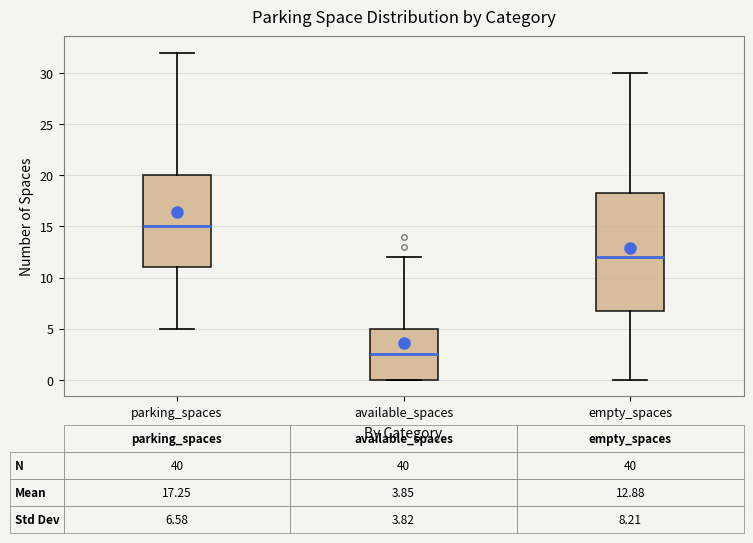

Which box is the tallest, from its lower edge to its upper edge?

empty_spaces